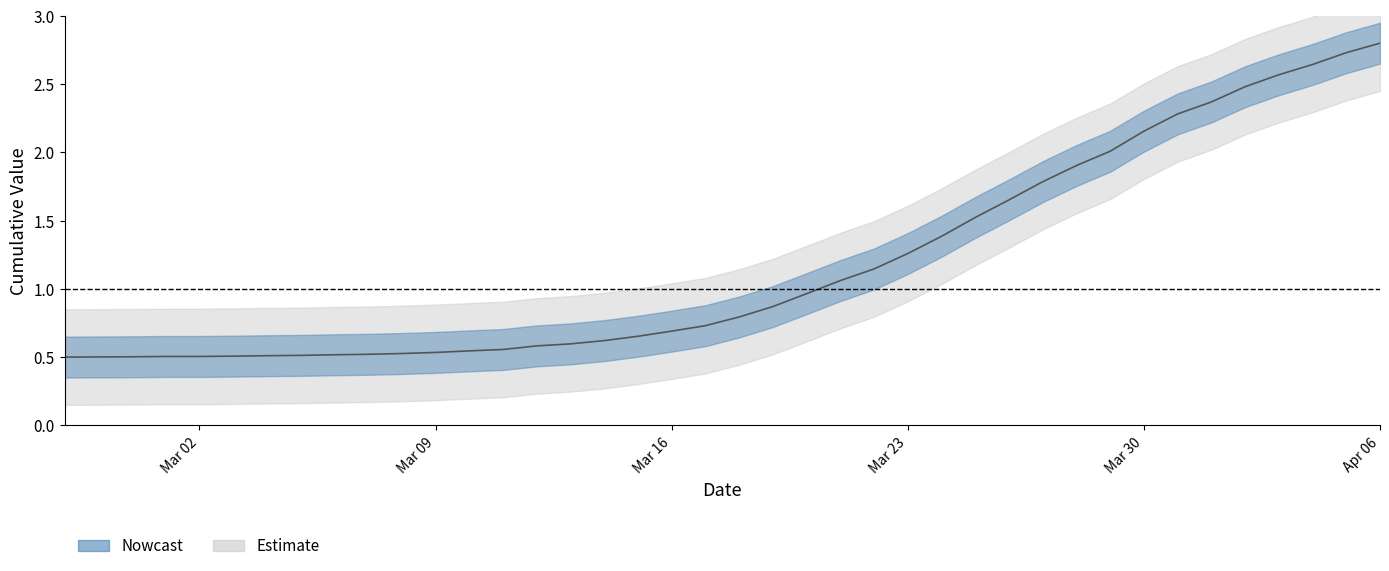

The chart shows a value of 1.2 at 2020-03-17. True or false?

False